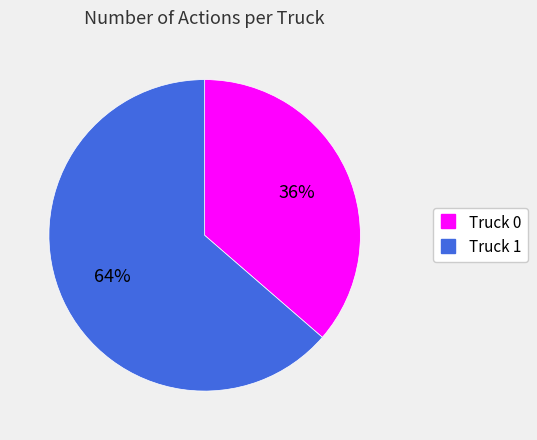

Rank the categories by value from highest to lowest.

Truck 1, Truck 0